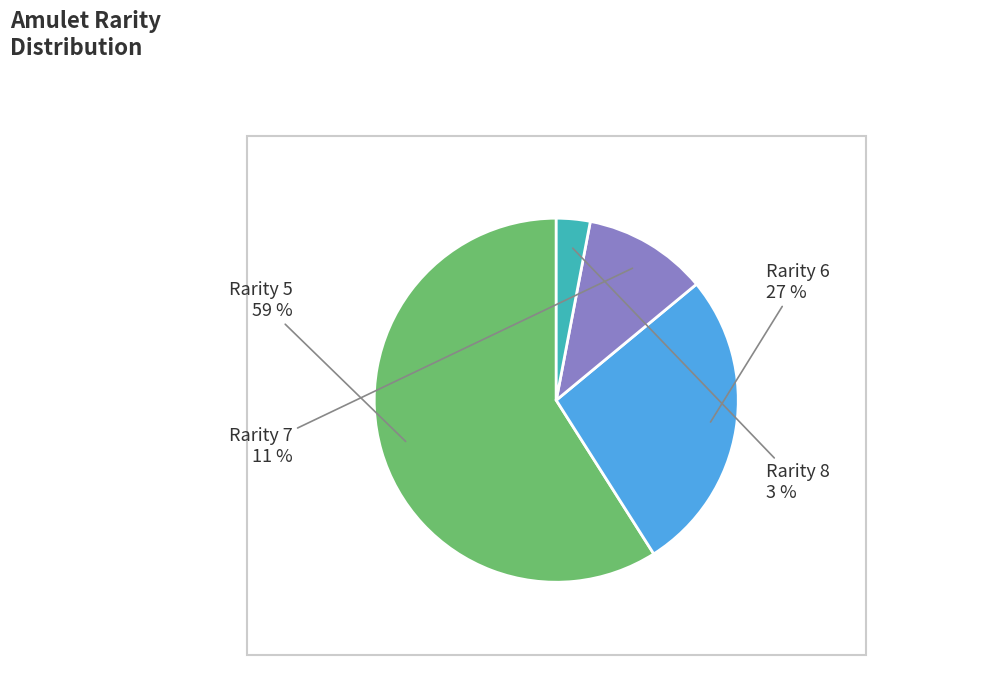

Is there any slice that represents more than half of the pie?

Yes